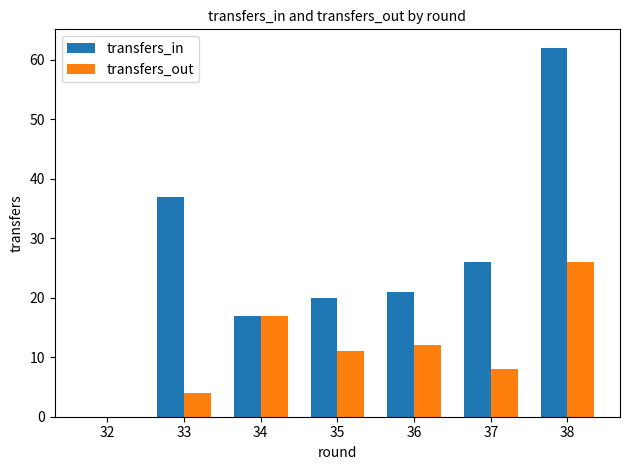

What are all the series names shown in the legend?

transfers_in, transfers_out